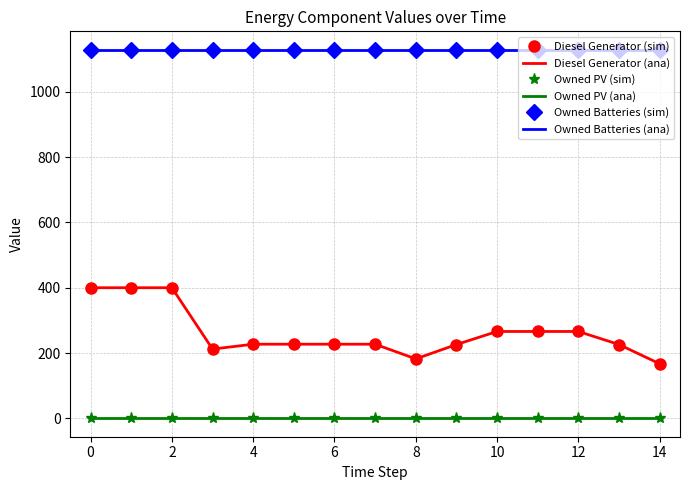

Reading left to right, transcribe all the data shown in this chart.

Diesel Generator (sim): 400	400	400	212	227	227	227	227	182	226	266	266	266	226	167
Diesel Generator (ana): 400	400	400	212	227	227	227	227	182	226	266	266	266	226	167
Owned PV (sim): 0	0	0	0	0	0	0	0	0	0	0	0	0	0	0
Owned PV (ana): 0	0	0	0	0	0	0	0	0	0	0	0	0	0	0
Owned Batteries (sim): 1129	1129	1129	1129	1129	1129	1129	1129	1129	1129	1129	1129	1129	1129	1129
Owned Batteries (ana): 1129	1129	1129	1129	1129	1129	1129	1129	1129	1129	1129	1129	1129	1129	1129